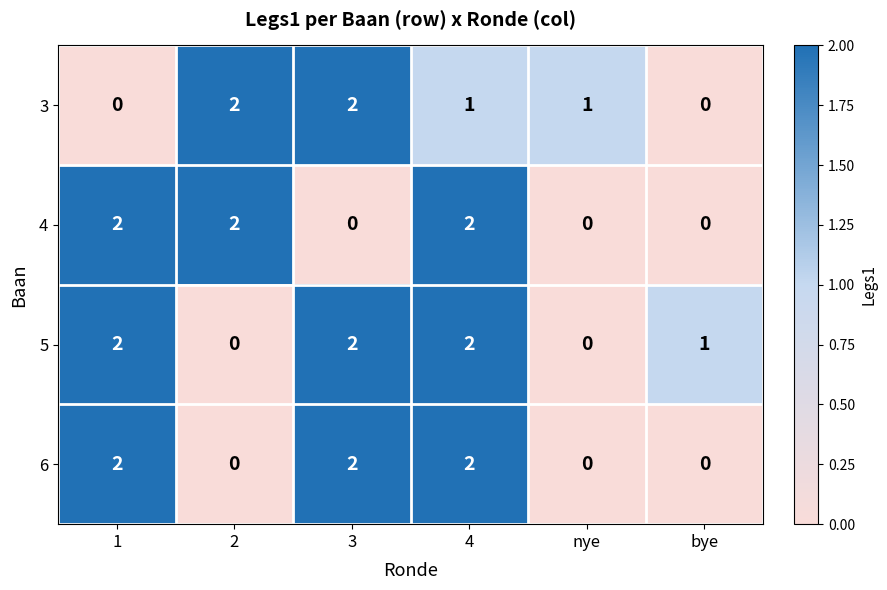

At which category is the sum across all series the highest?

4